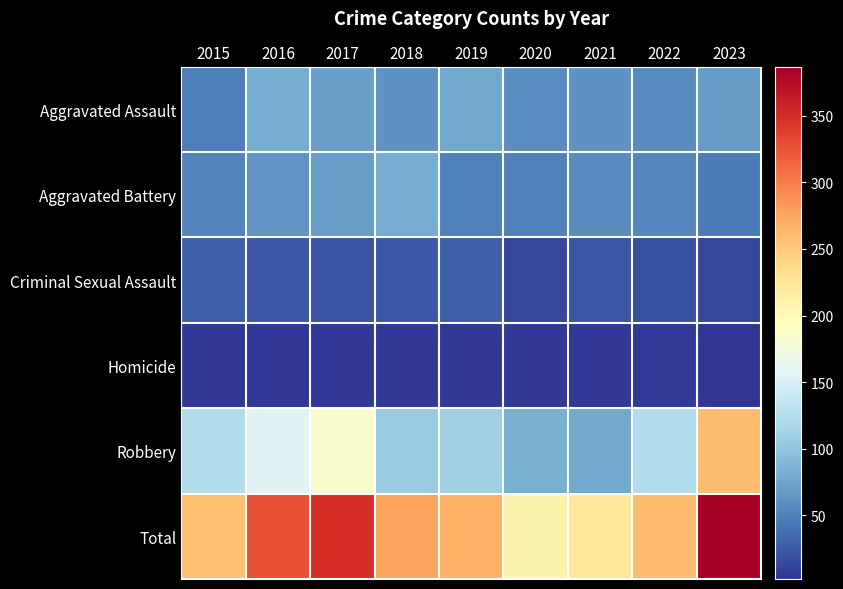

Reading left to right, list all the values displayed in this chart.

Aggravated Assault: 2015=48	2016=81	2017=70	2018=62	2019=76	2020=58	2021=61	2022=57	2023=67
Aggravated Battery: 2015=53	2016=63	2017=69	2018=79	2019=49	2020=50	2021=57	2022=54	2023=46
Criminal Sexual Assault: 2015=28	2016=23	2017=21	2018=24	2019=29	2020=13	2021=22	2022=20	2023=14
Homicide: 2015=5	2016=4	2017=4	2018=4	2019=4	2020=5	2021=5	2022=6	2023=2
Robbery: 2015=123	2016=157	2017=184	2018=107	2019=109	2020=83	2021=78	2022=123	2023=258
Total: 2015=257	2016=328	2017=348	2018=276	2019=267	2020=209	2021=223	2022=260	2023=387